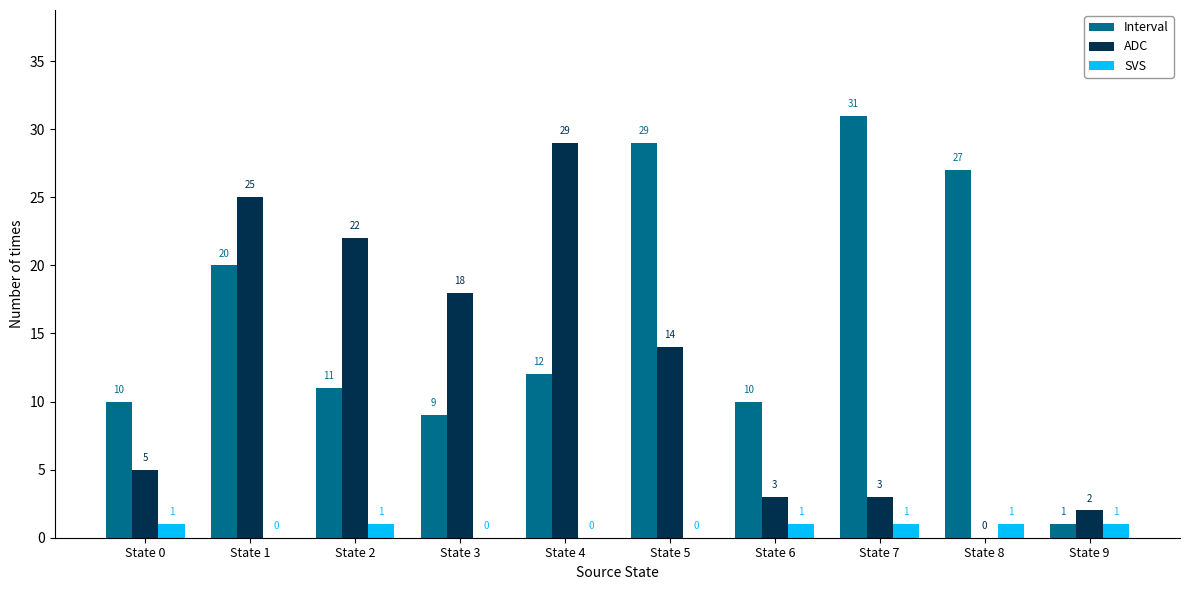

How many positive values does the ADC series have?

9